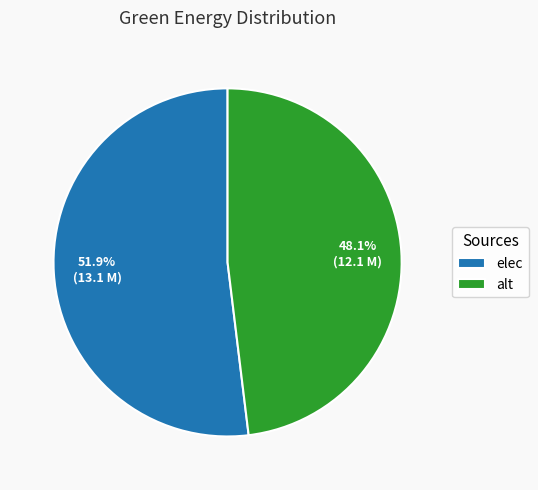

To the nearest percent, what portion does alt represent?

48%